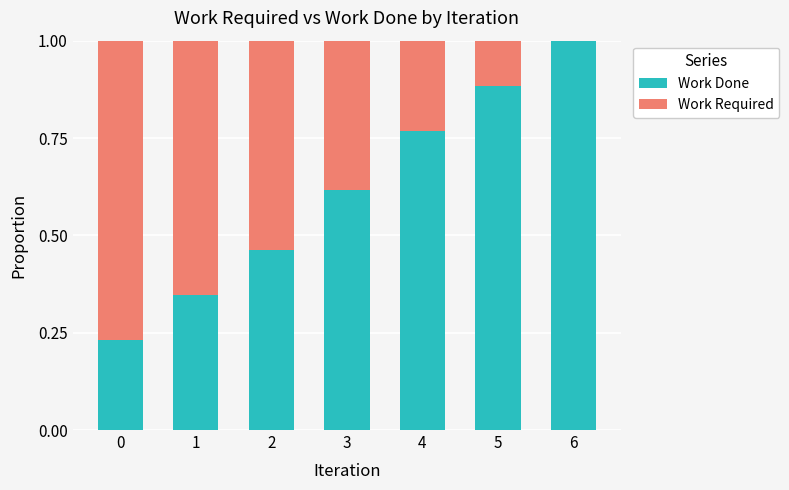

Is it true that Work Done equals 0.9 at 3?

False